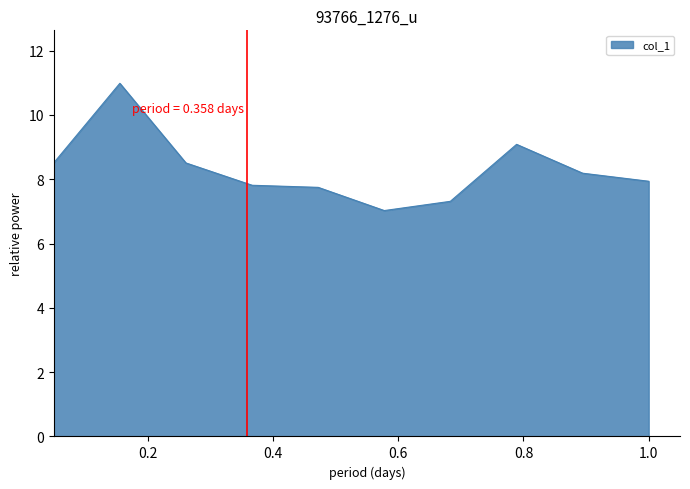

Count the number of data series in this chart.

1